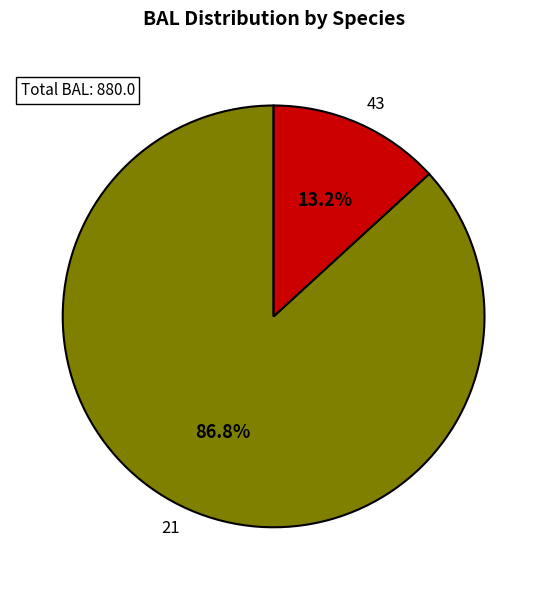

Count the number of slices in the pie.

2